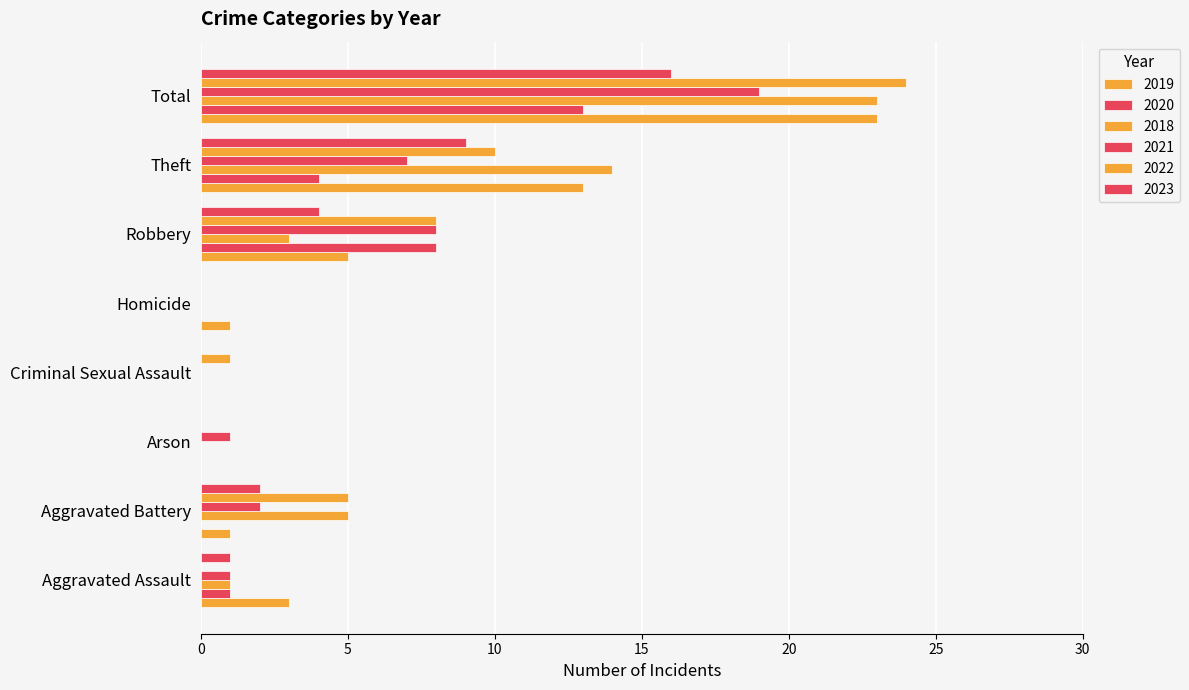

The value of 2020 at Arson is 0. True or false?

True